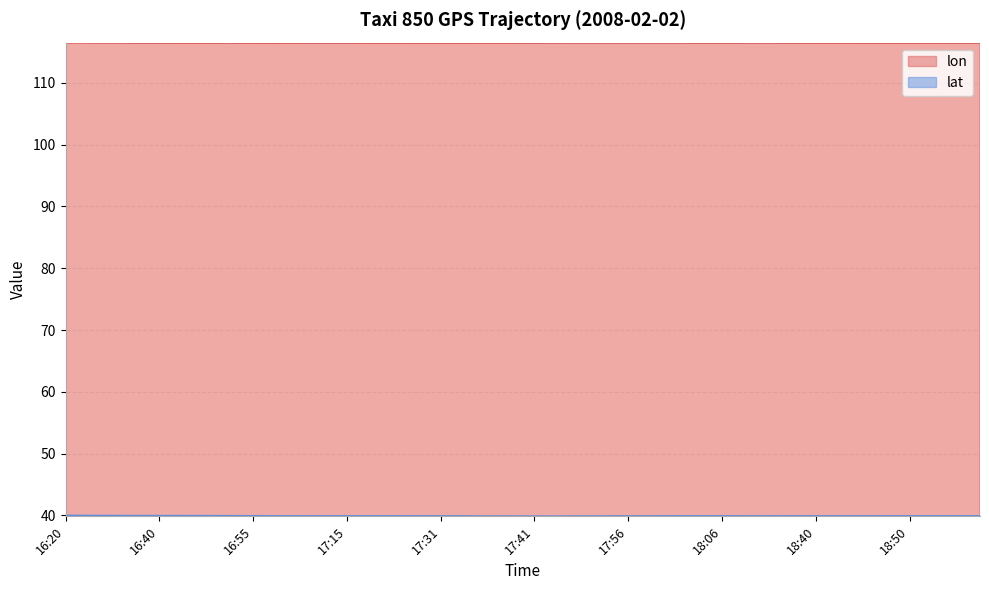

Which series has the largest total across all categories?

lon